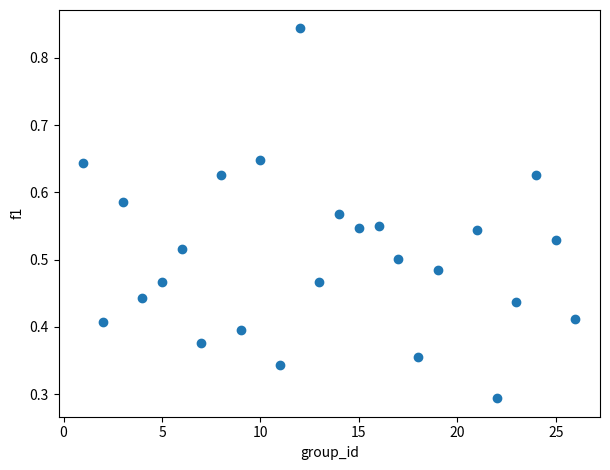

What is the range of X values (max minus min)?

25.0